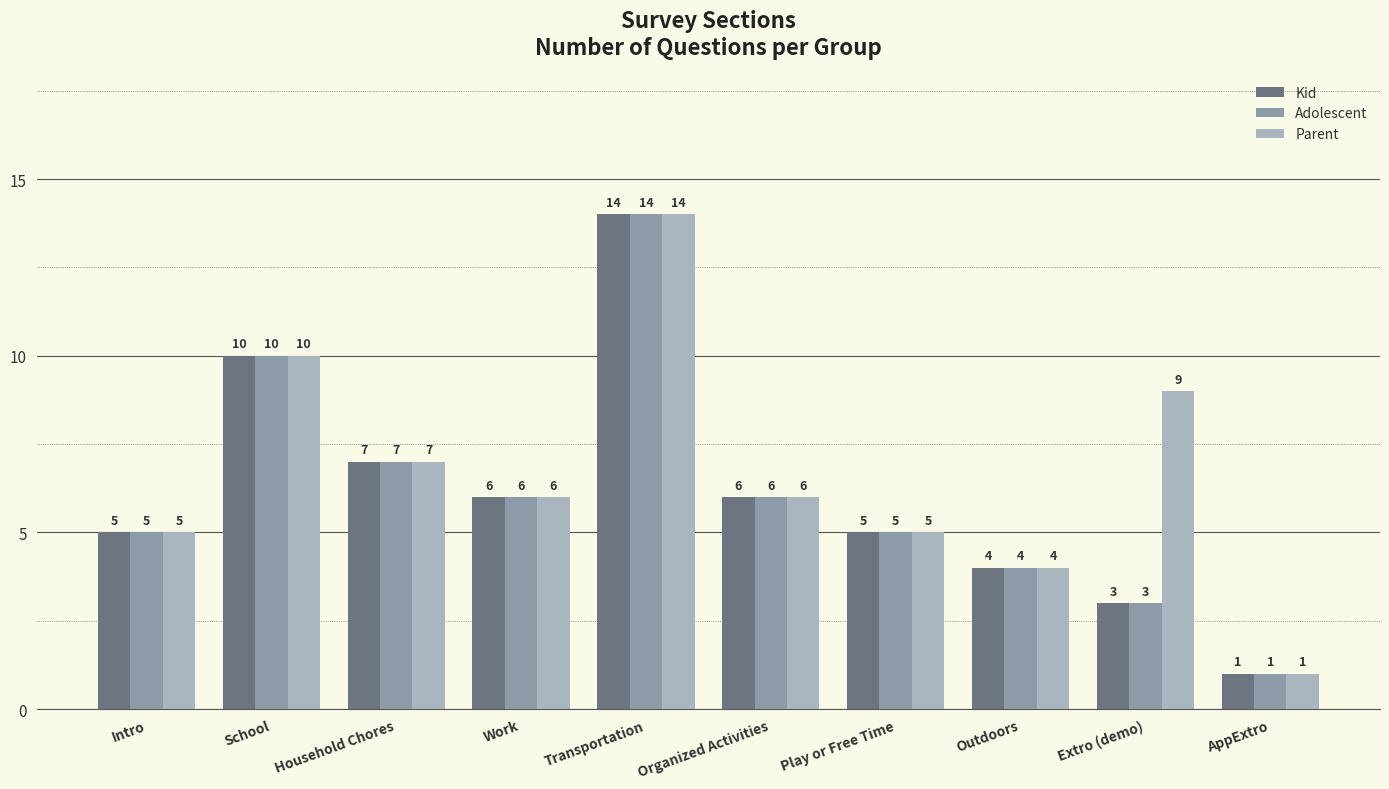

Reading left to right, extract all data points from this chart.

Kid: Intro=5	School=10	Household Chores=7	Work=6	Transportation=14	Organized Activities=6	Play or Free Time=5	Outdoors=4	Extro (demo)=3	AppExtro=1
Adolescent: Intro=5	School=10	Household Chores=7	Work=6	Transportation=14	Organized Activities=6	Play or Free Time=5	Outdoors=4	Extro (demo)=3	AppExtro=1
Parent: Intro=5	School=10	Household Chores=7	Work=6	Transportation=14	Organized Activities=6	Play or Free Time=5	Outdoors=4	Extro (demo)=9	AppExtro=1